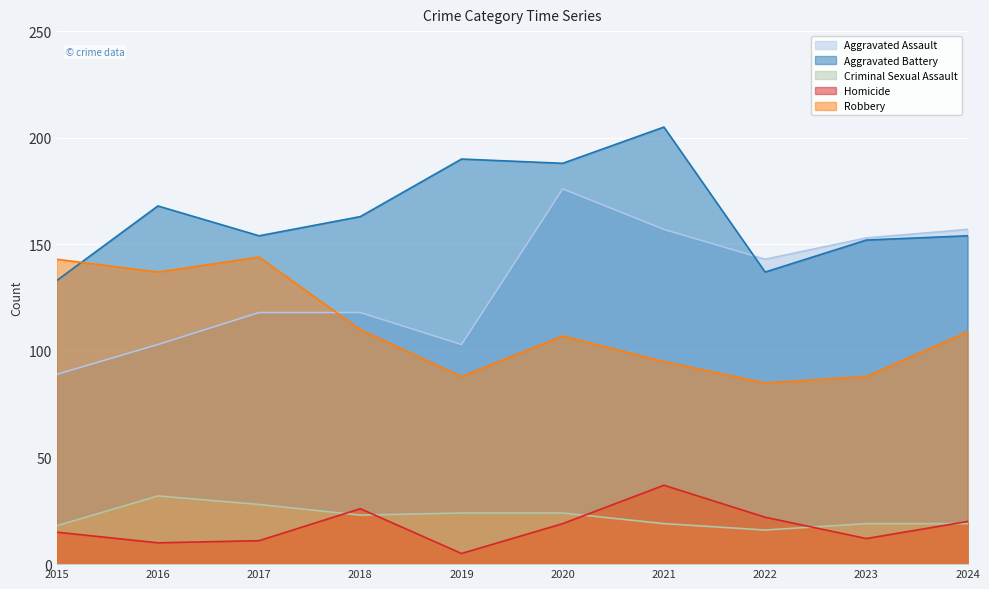

Which series has the widest spread of values?

Aggravated Assault